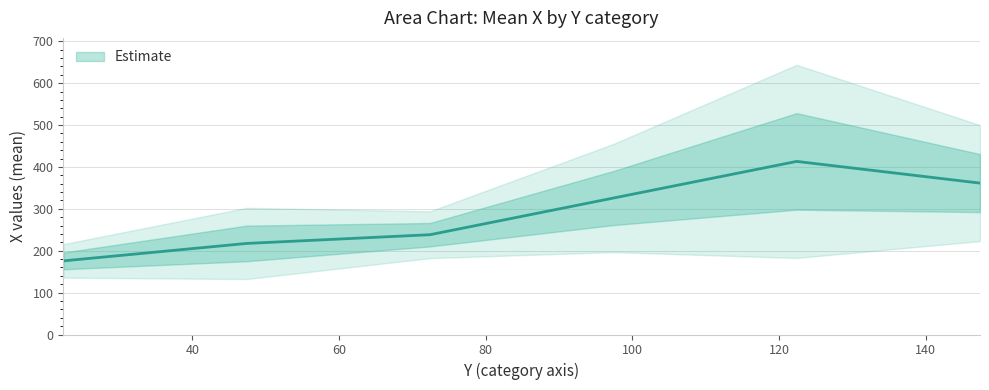

Is it true that the value at 97.4021650227451 is 499.9?

False